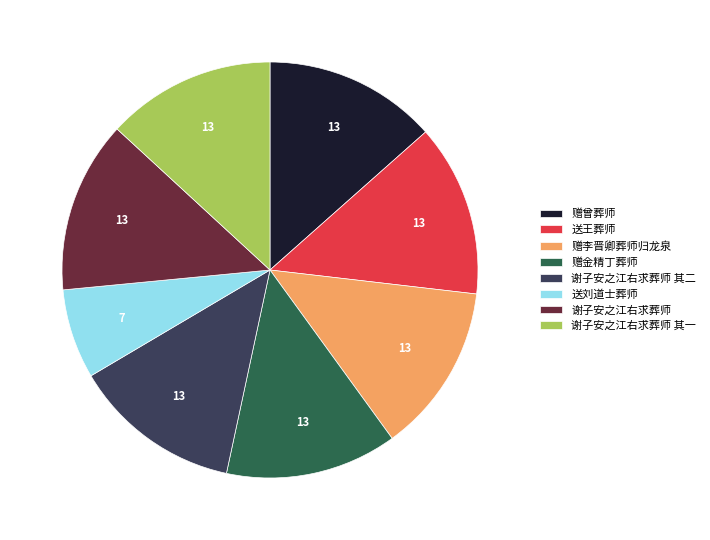

Which slice is the smallest?

送刘道士葬师